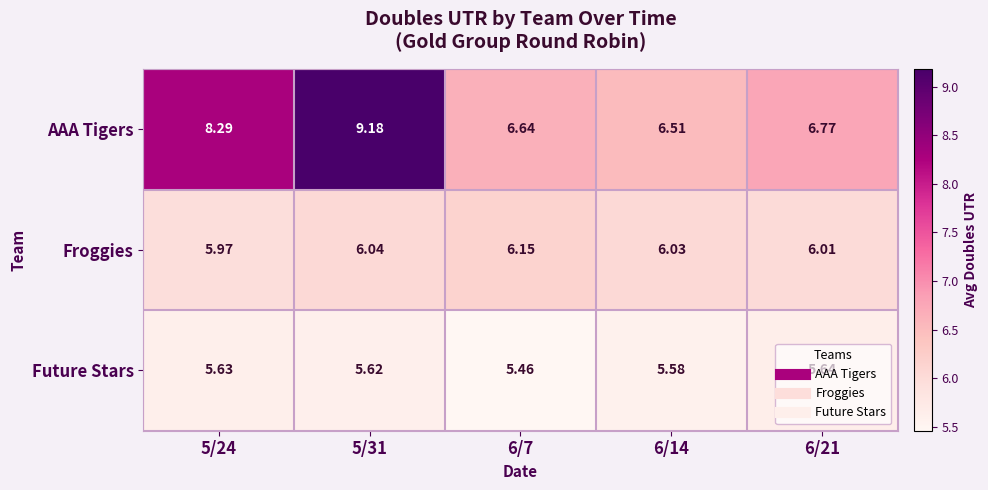

Which series has the largest total across all categories?

AAA Tigers